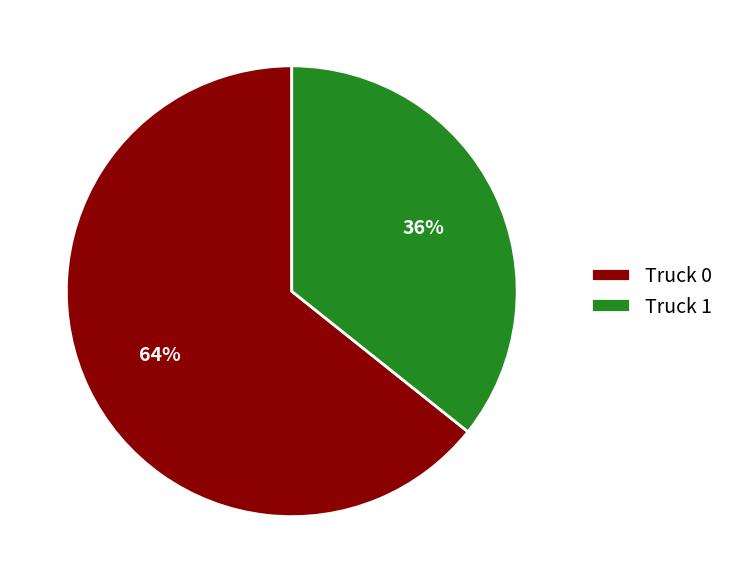

Approximately how many times larger is the value at Truck 0 compared to Truck 1?

1.8